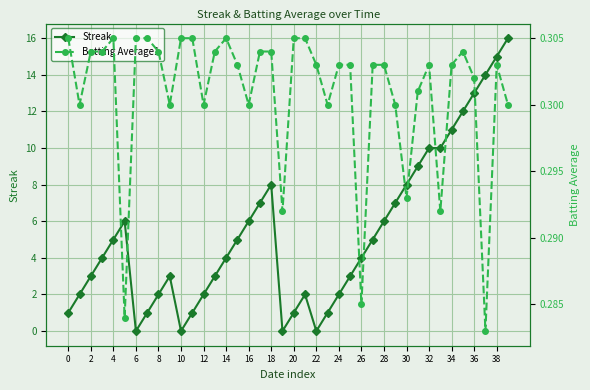

True or false: Streak has more than 2 points higher than both neighbors.

True